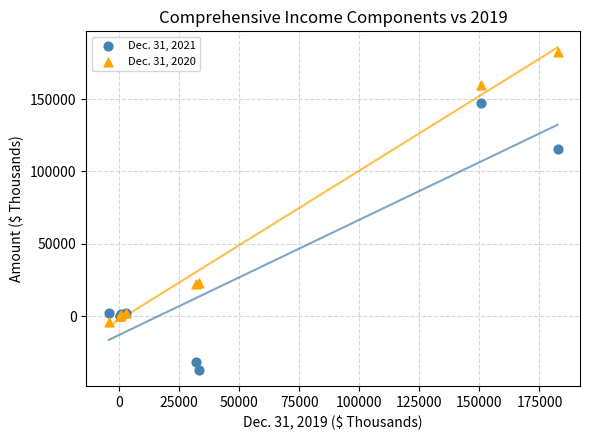

What is the X range (max minus min) for the scatter plot?

186817